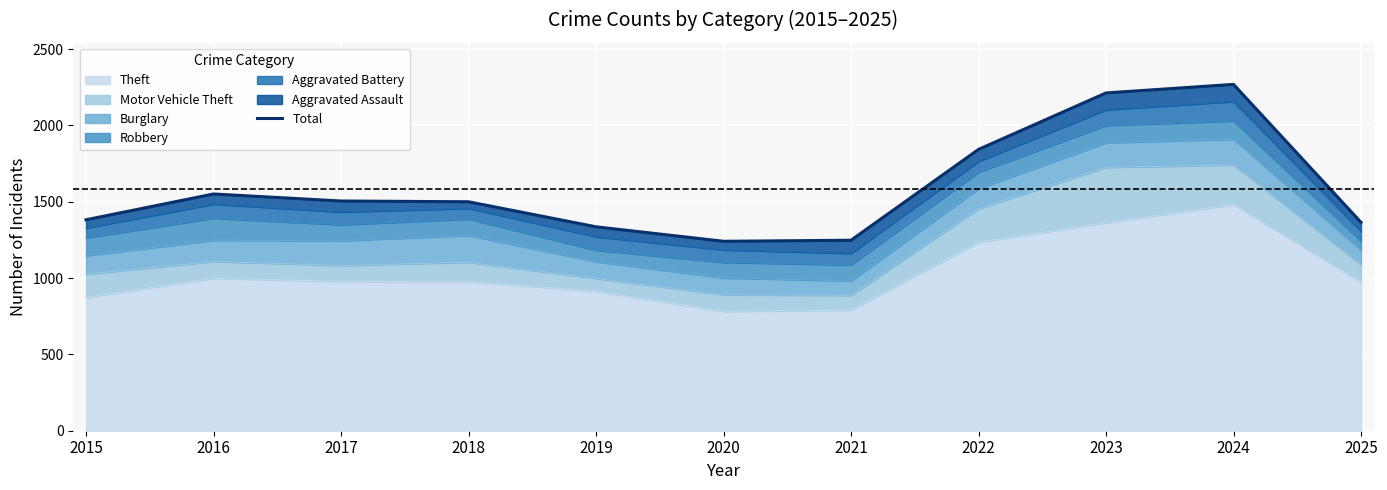

Rank the categories by value from highest to lowest.

2024, 2023, 2022, 2016, 2017, 2018, 2015, 2025, 2019, 2021, 2020